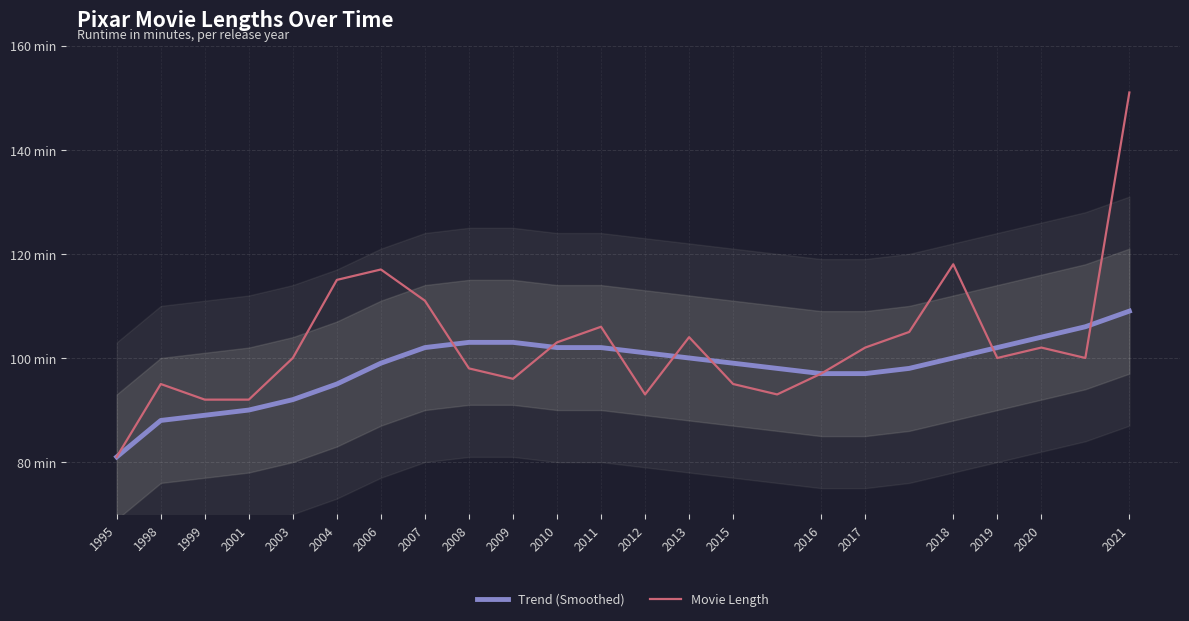

True or false: Movie Length has more than 2 points higher than both neighbors.

True